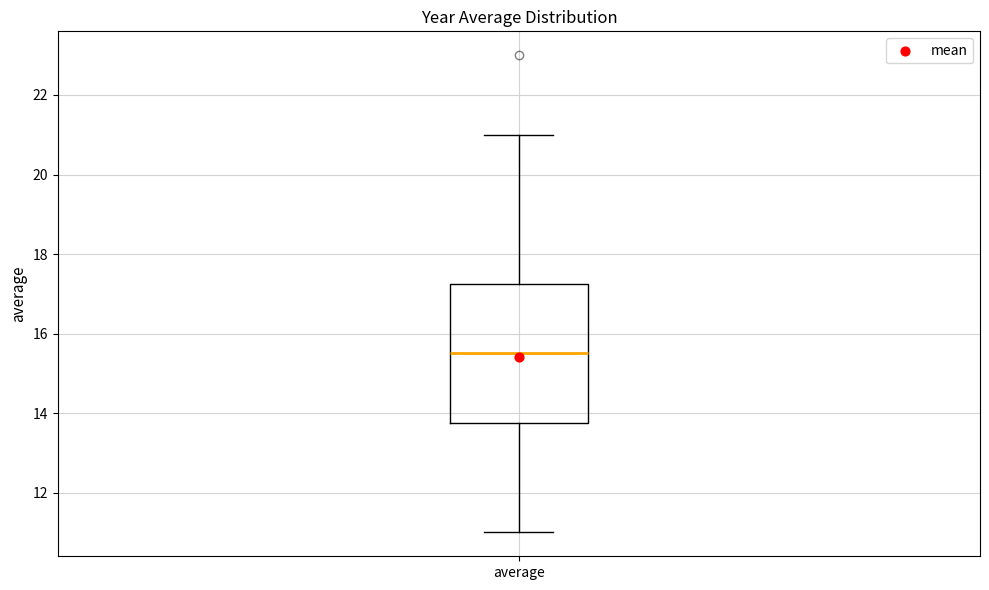

Where is the upper edge of the box for average on the y-axis? The values are not printed on the chart, so give them approximately, as read against the axis.

17.2